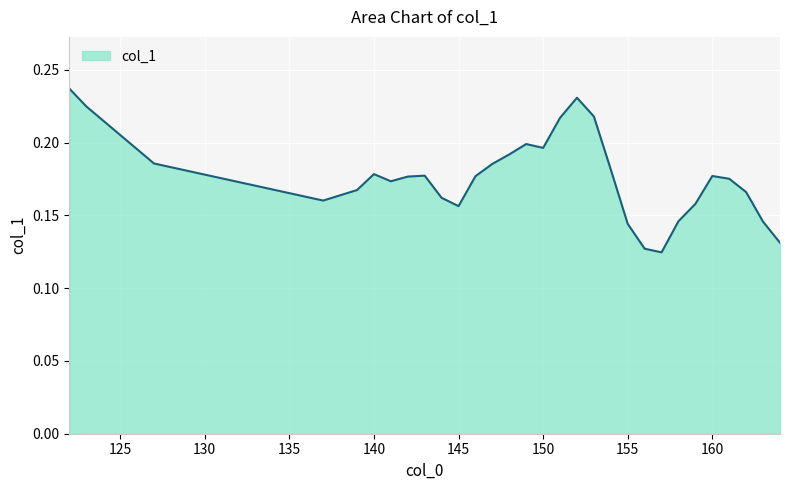

What is the value of the 30th point from the left?

0.1